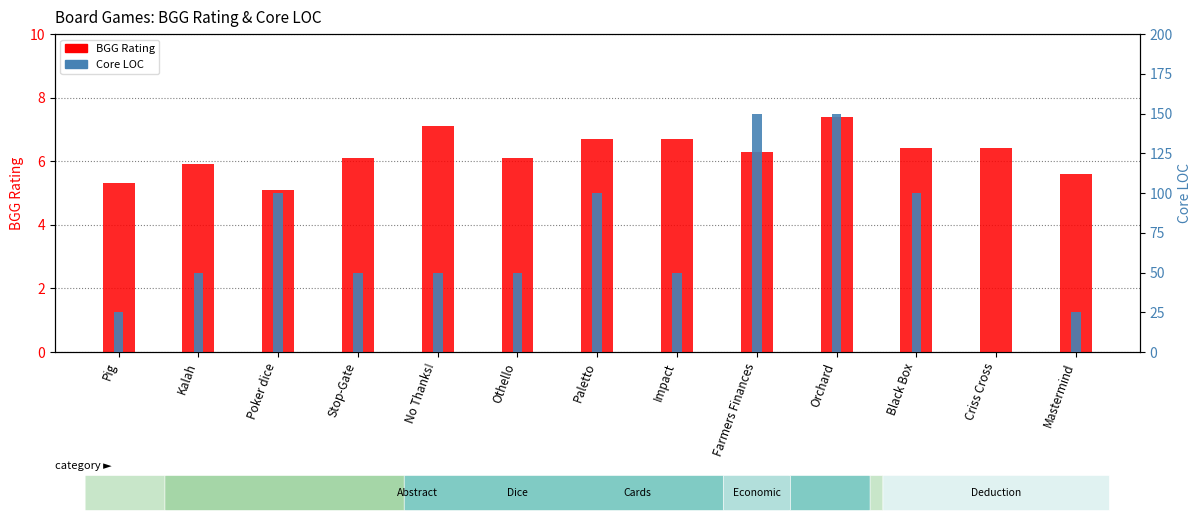

Which series has the widest spread of values?

Core LOC